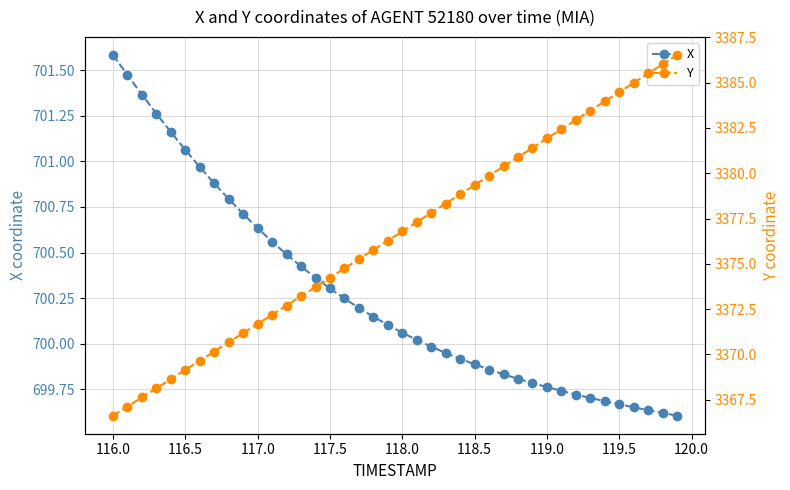

Which category has the highest value in the X series?

116.0